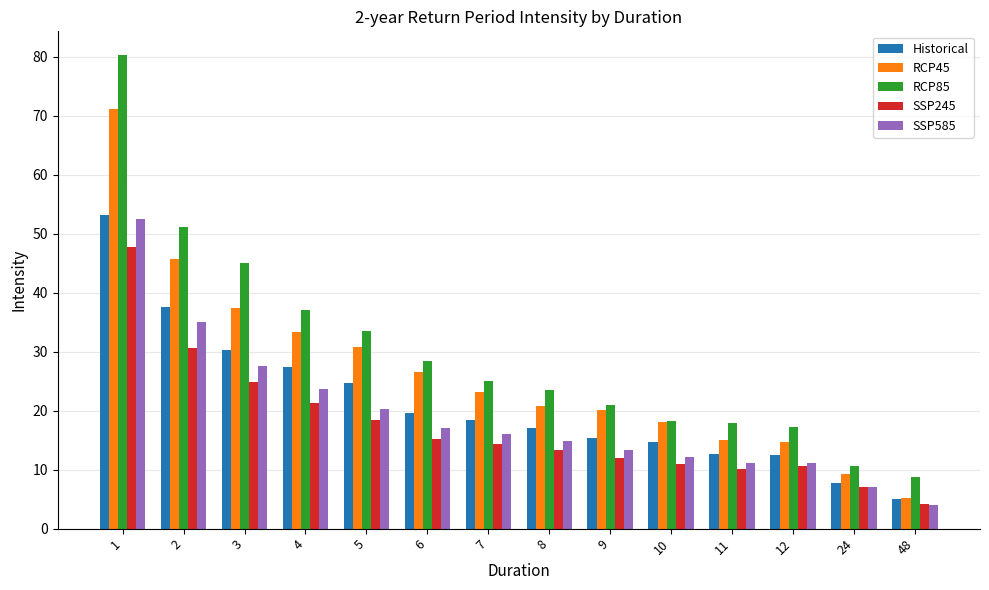

What are all the series names shown in the legend?

Historical, RCP45, RCP85, SSP245, SSP585